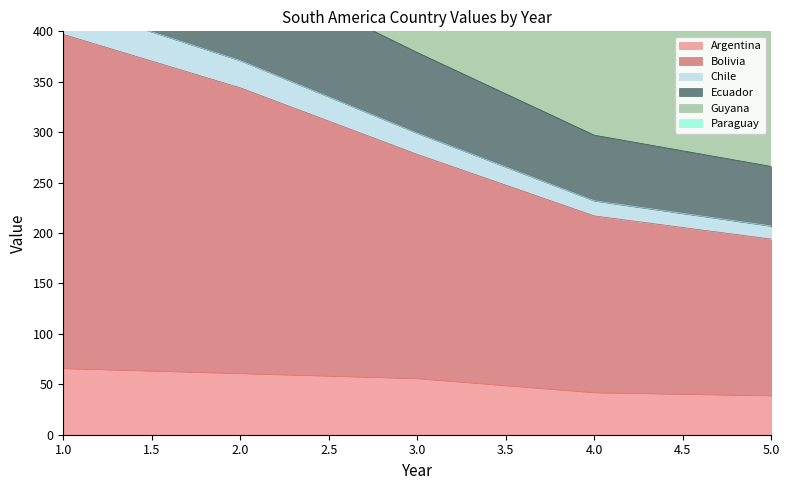

Which series has the widest spread of values?

Guyana